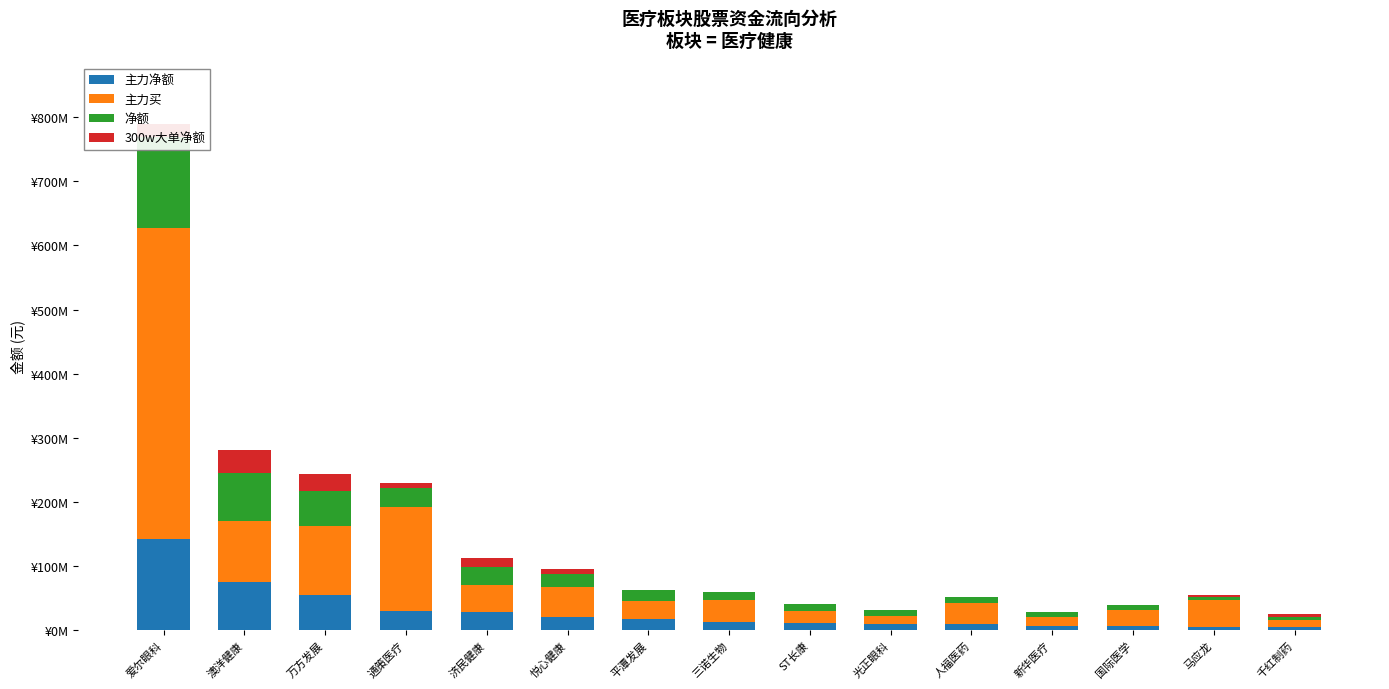

What is the difference between the maximum and minimum values in the 净额 series?

138106695